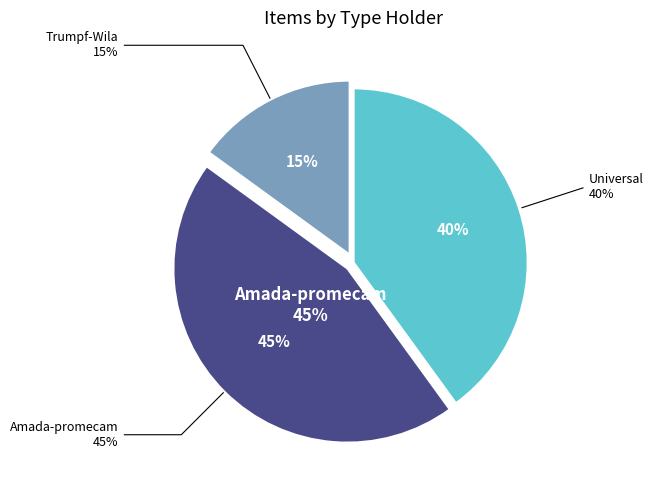

The Universal slice represents 40% of the pie. True or false?

True